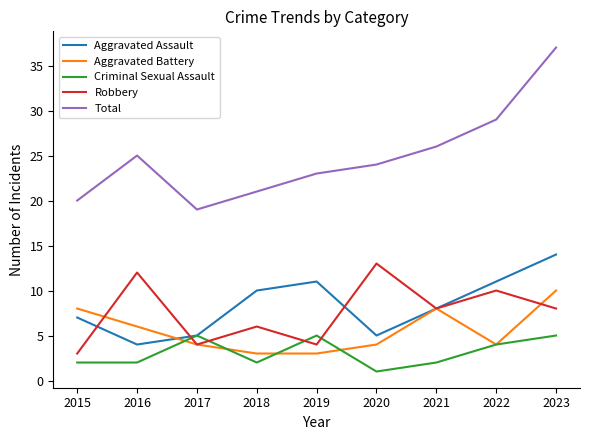

What is the average value of the Aggravated Assault series?

8